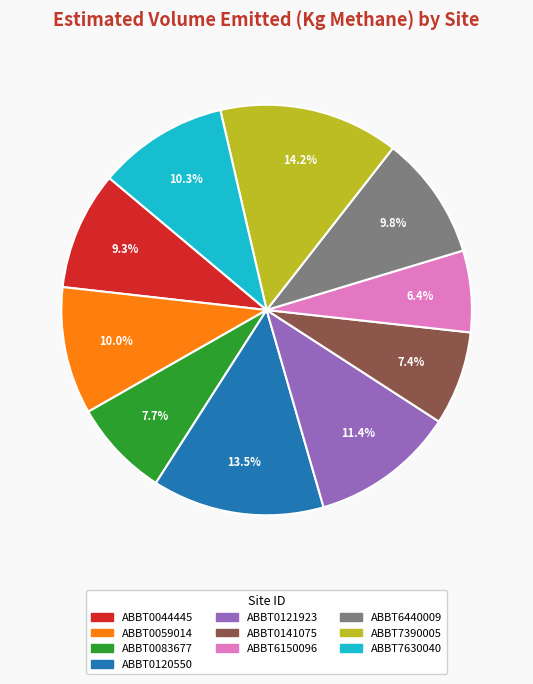

Between ABBT6440009 and ABBT0121923, which is larger?

ABBT0121923